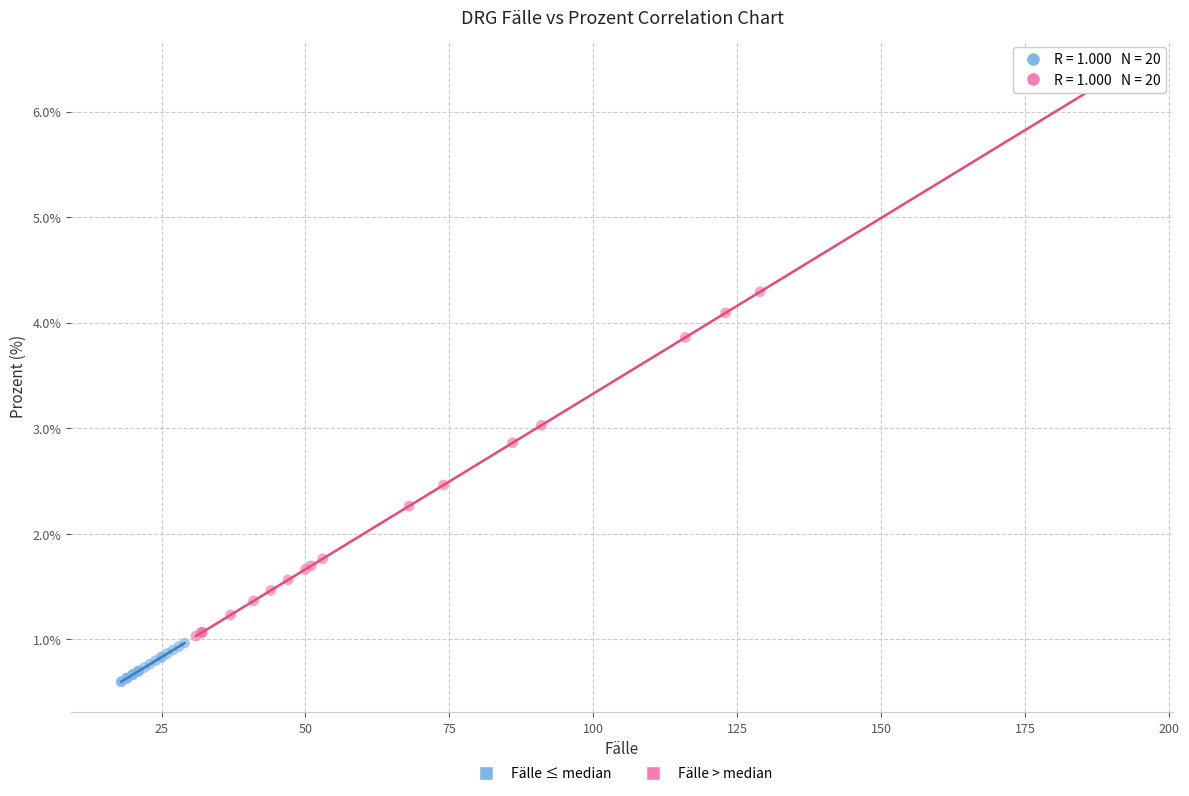

Which series reaches the minimum Y coordinate?

Fälle ≤ median